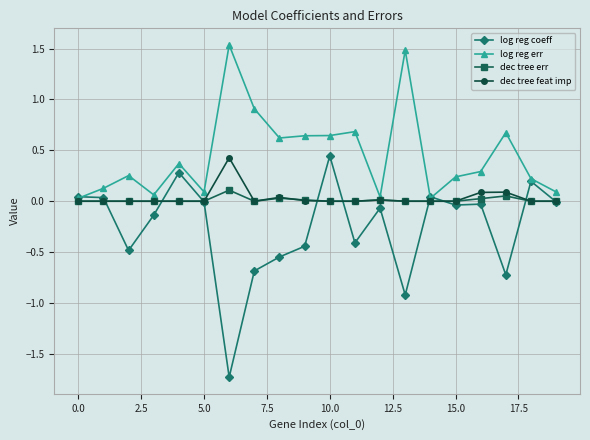

True or false: dec tree feat imp and log reg coeff cross at least once.

True